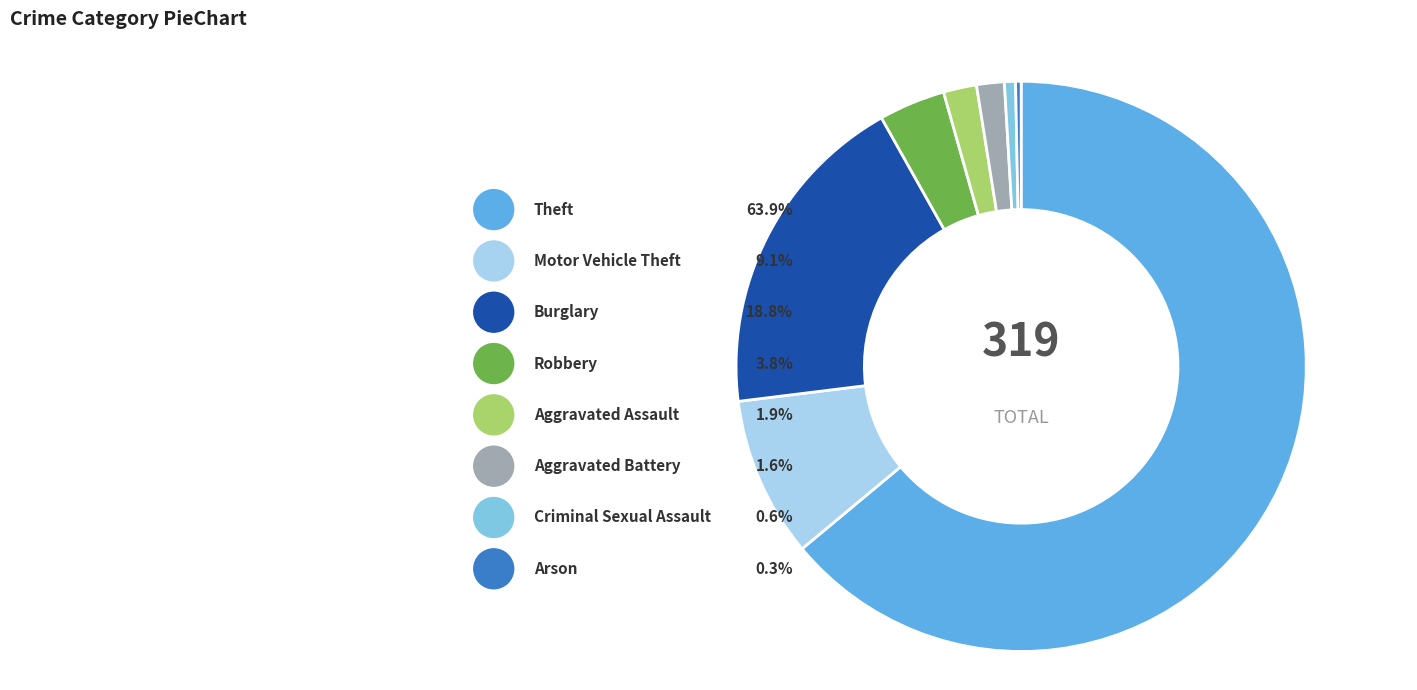

To the nearest percent, what portion does Burglary represent?

19%